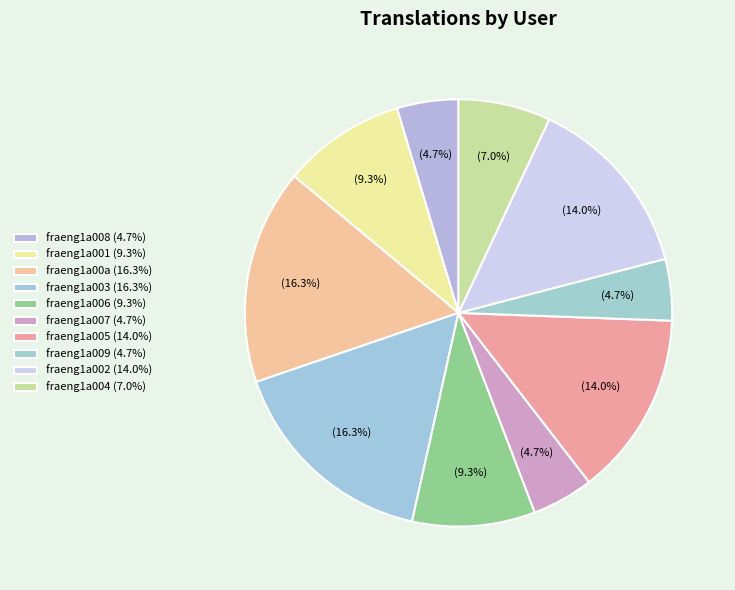

What percentage is the fraeng1a006 slice, to the nearest percent?

9%